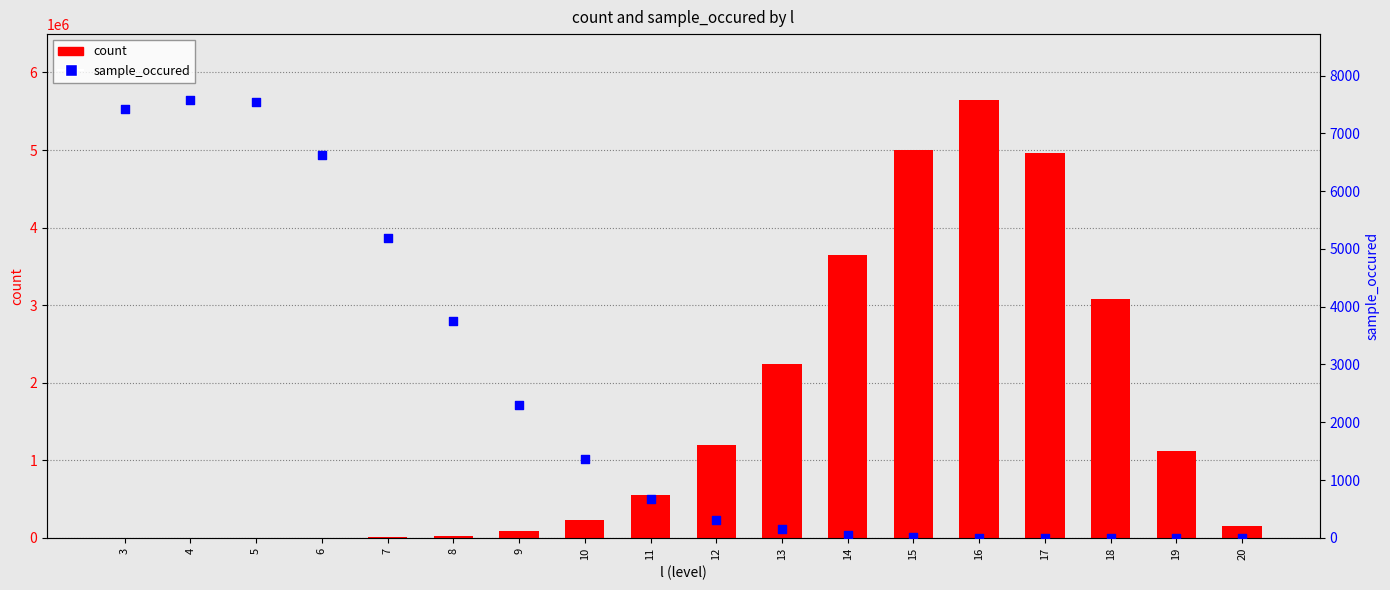

Is the value of count at 8 greater than the value of sample_occured at 16?

Yes